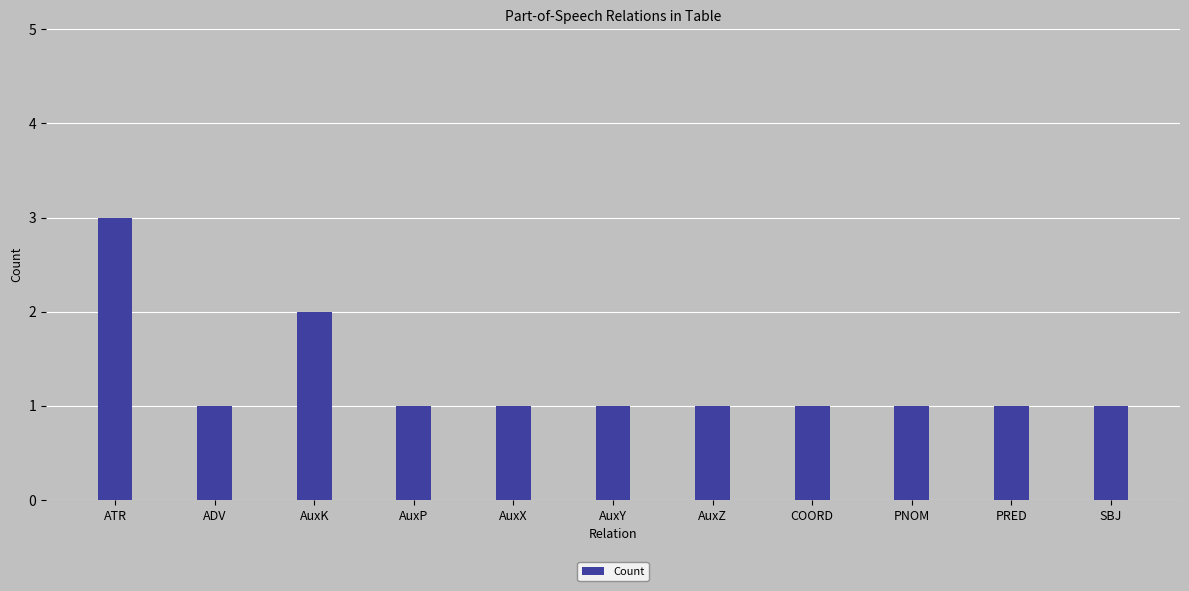

What is the average value?

1